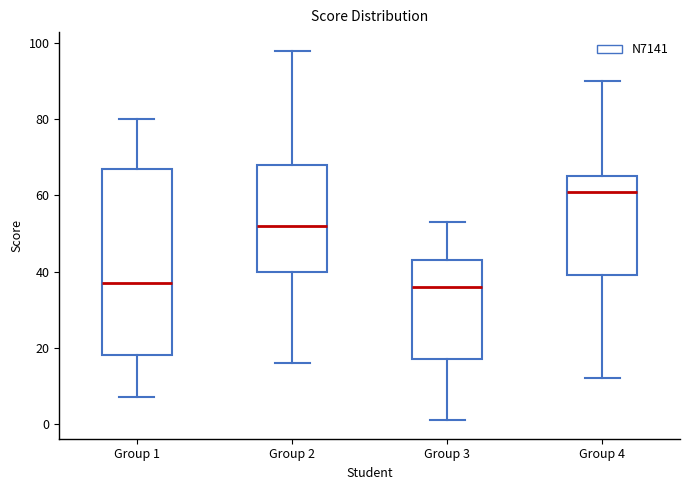

Which box is the tallest, from its lower edge to its upper edge?

Group 1